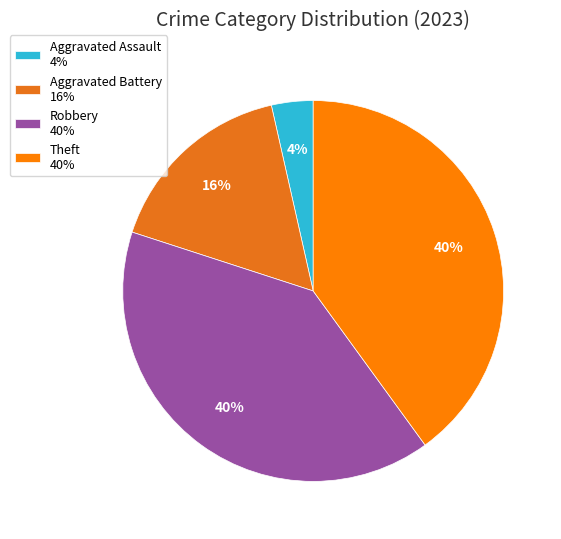

How many slices are in this pie chart?

4